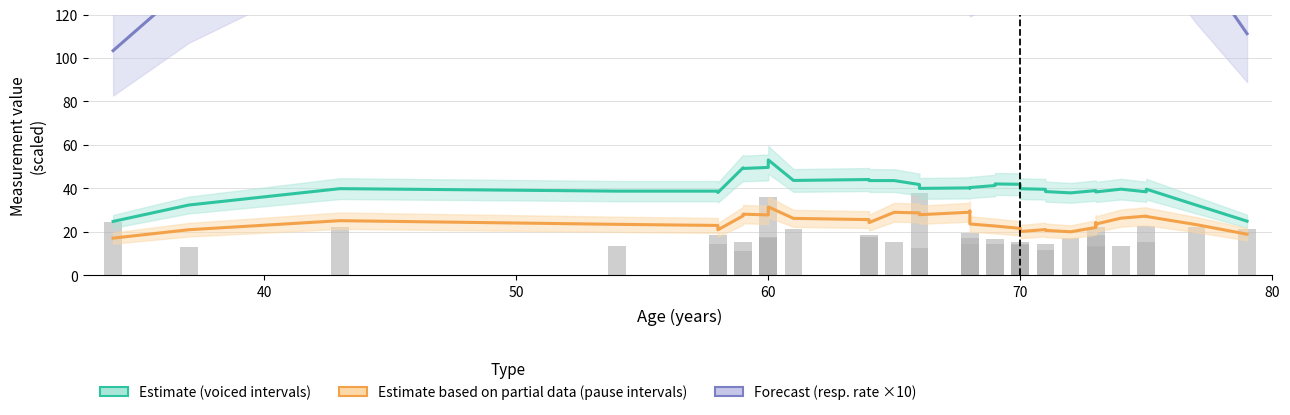

What is the smallest value displayed?

17.1